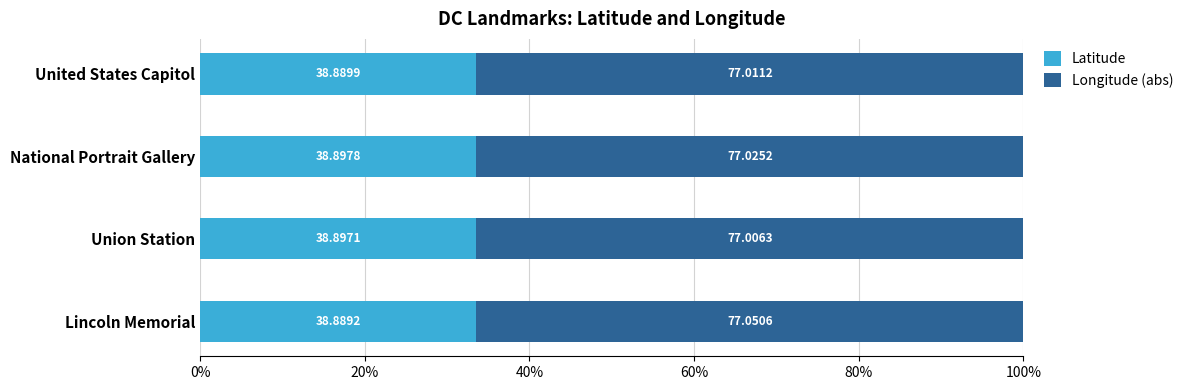

What are all the series names shown in the legend?

Latitude, Longitude (abs)